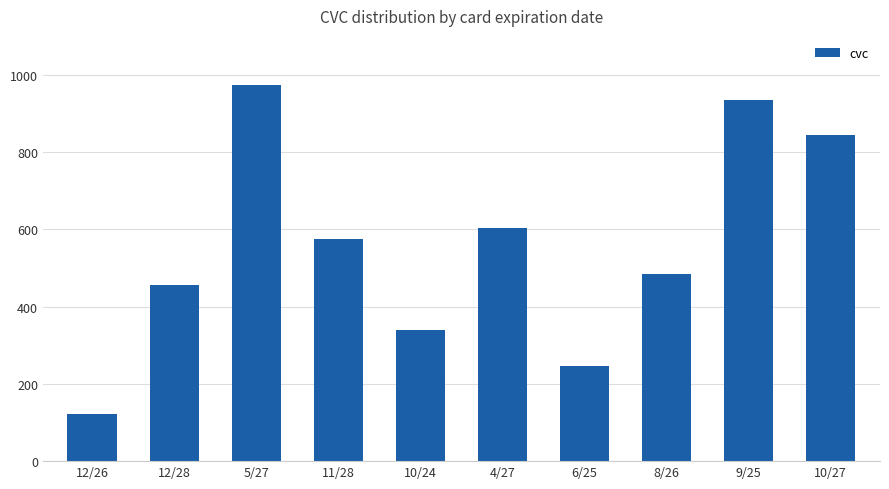

The value at 9/25 is 935. True or false?

True